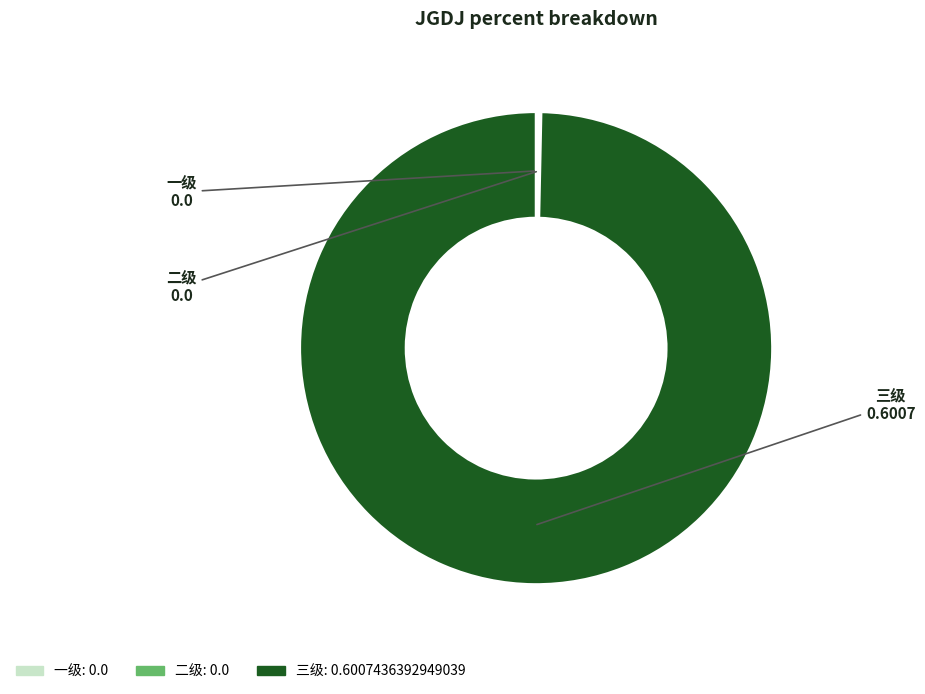

Is there a majority slice in this chart?

Yes